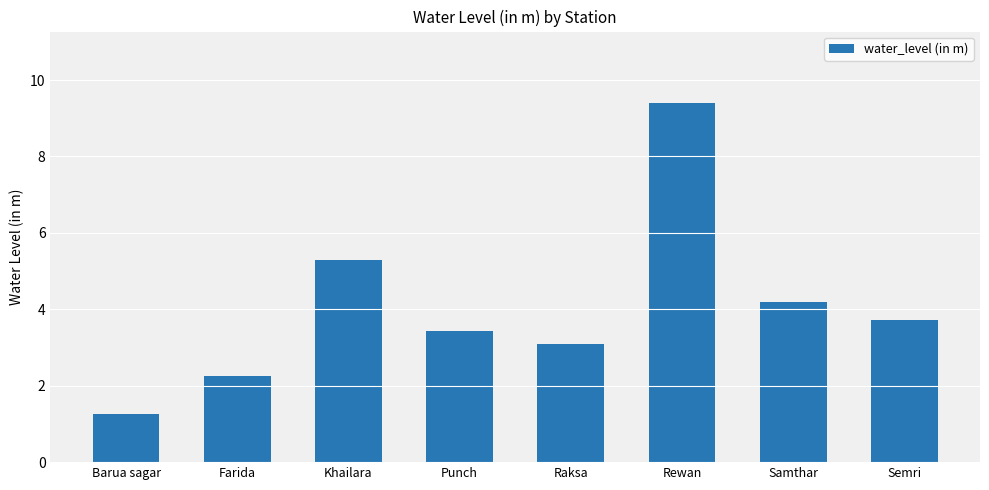

What is the value of the 5th bar from the left?

3.1